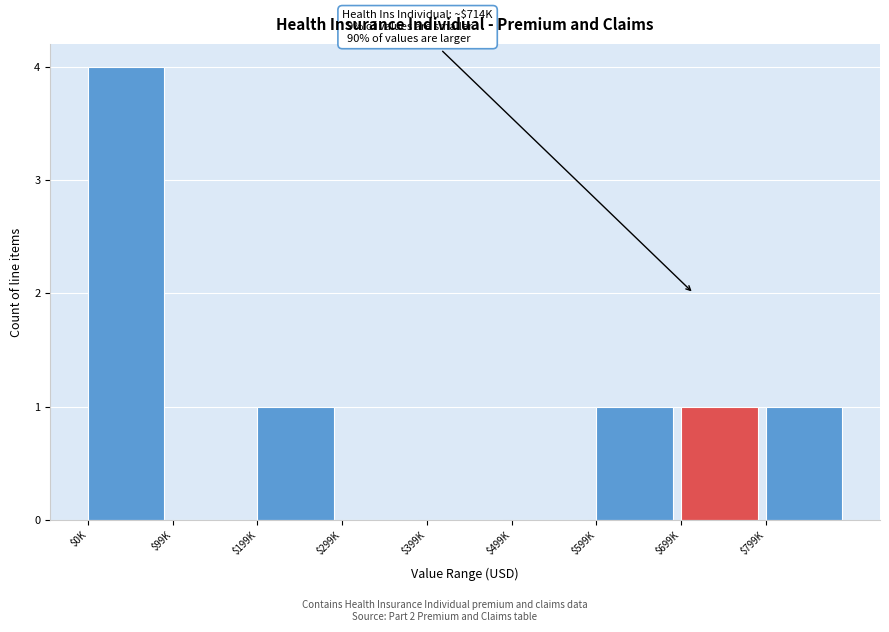

What is the sum of all values?

8